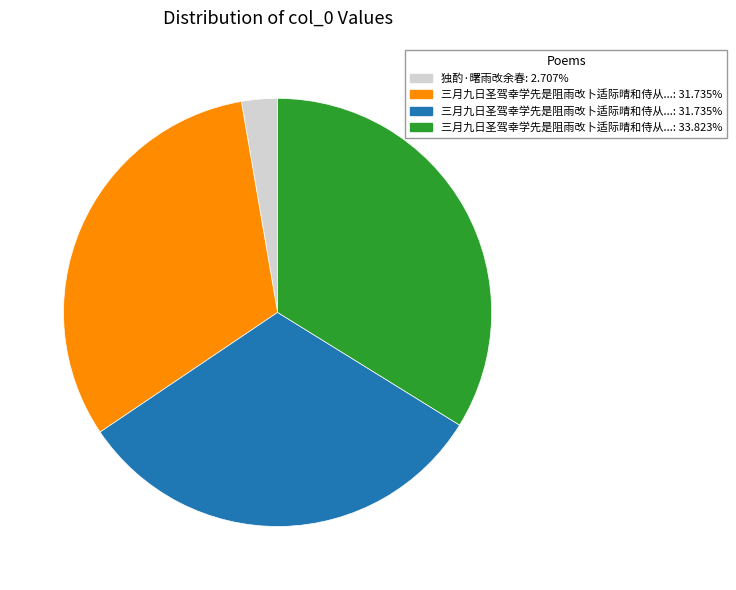

Does any single category account for the majority?

No